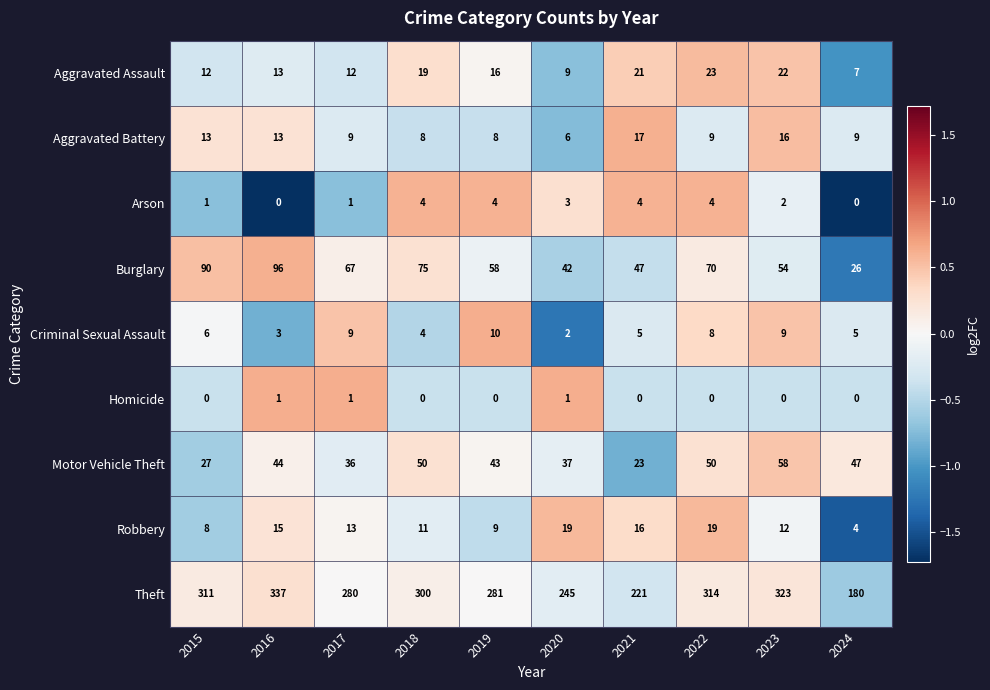

What is the difference between the highest and lowest values at 2017?

279